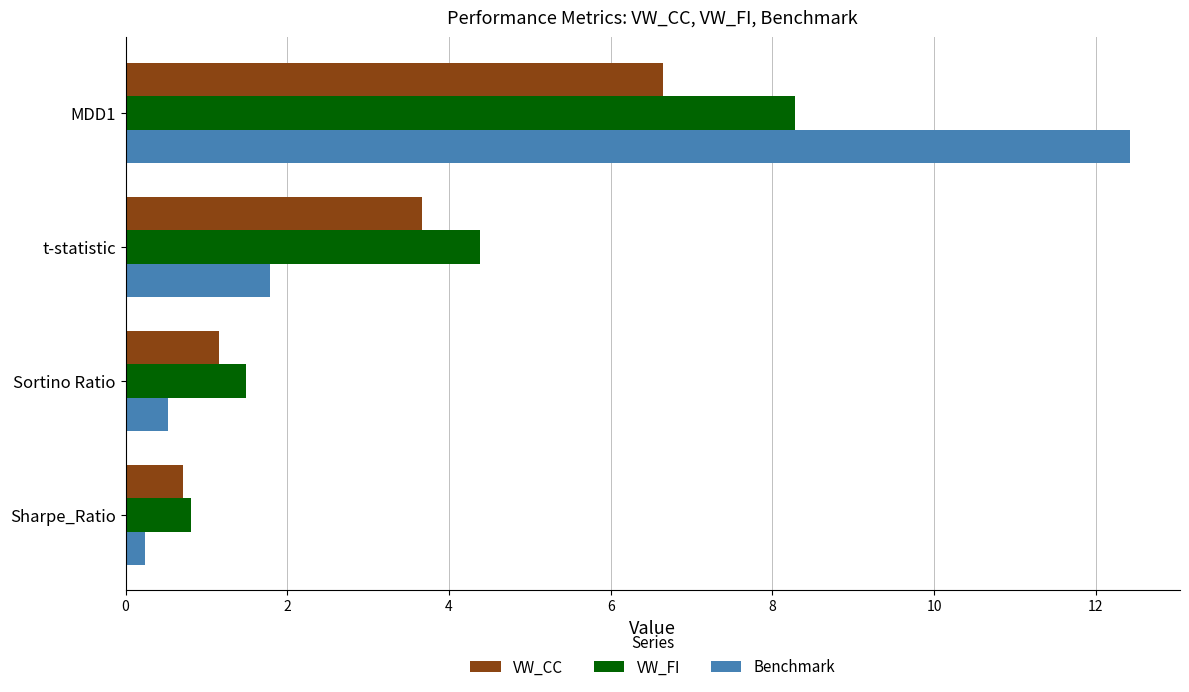

Rank the categories by VW_FI value from lowest to highest.

Sharpe_Ratio, Sortino Ratio, t-statistic, MDD1